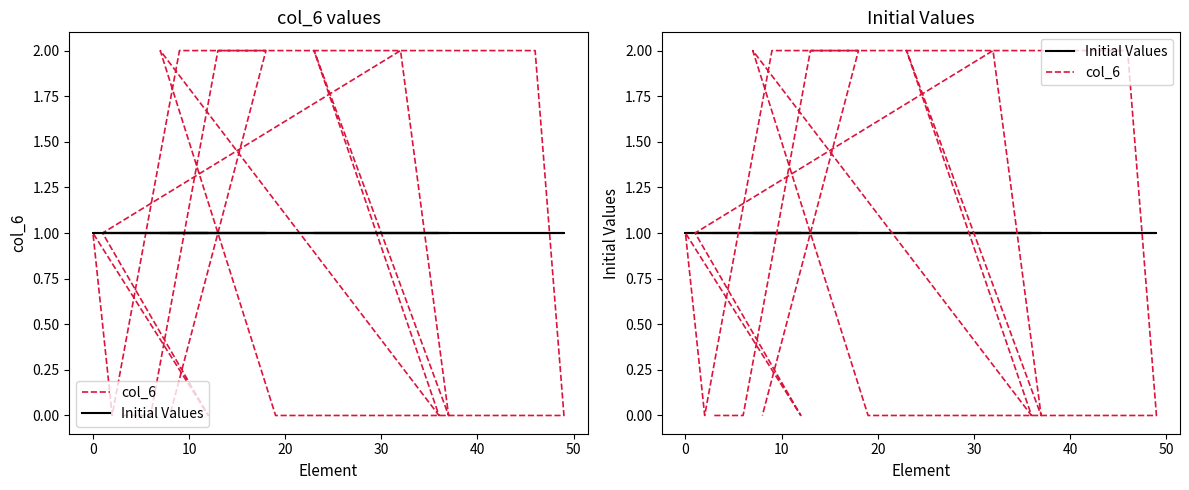

How many positive values does the col_6 series have?

9